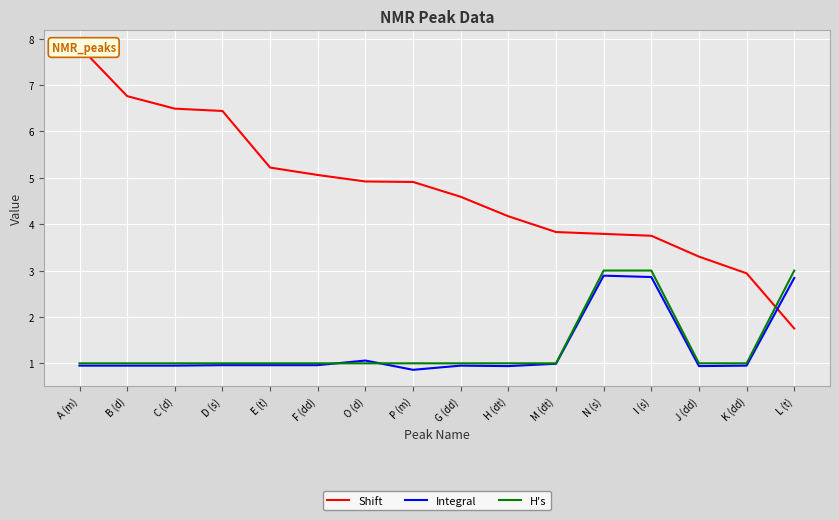

True or false: H's has more than 2 points higher than both neighbors.

False